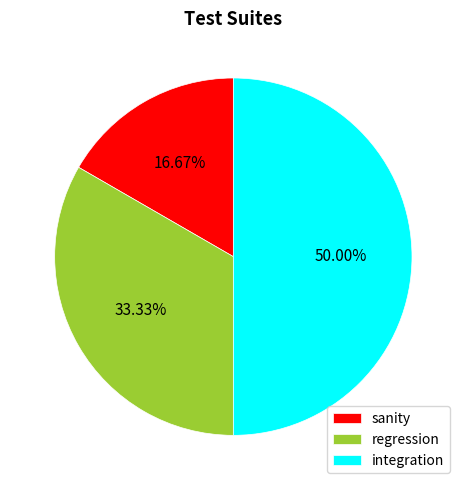

Is the sum of integration and sanity greater than half?

Yes